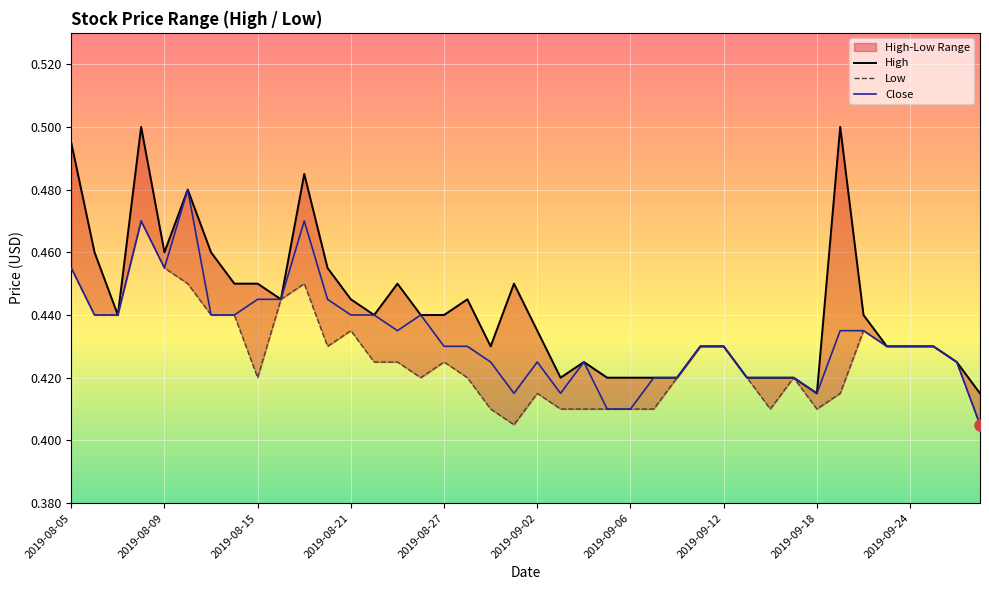

True or false: Close has a value of 0.6 at 17.

False